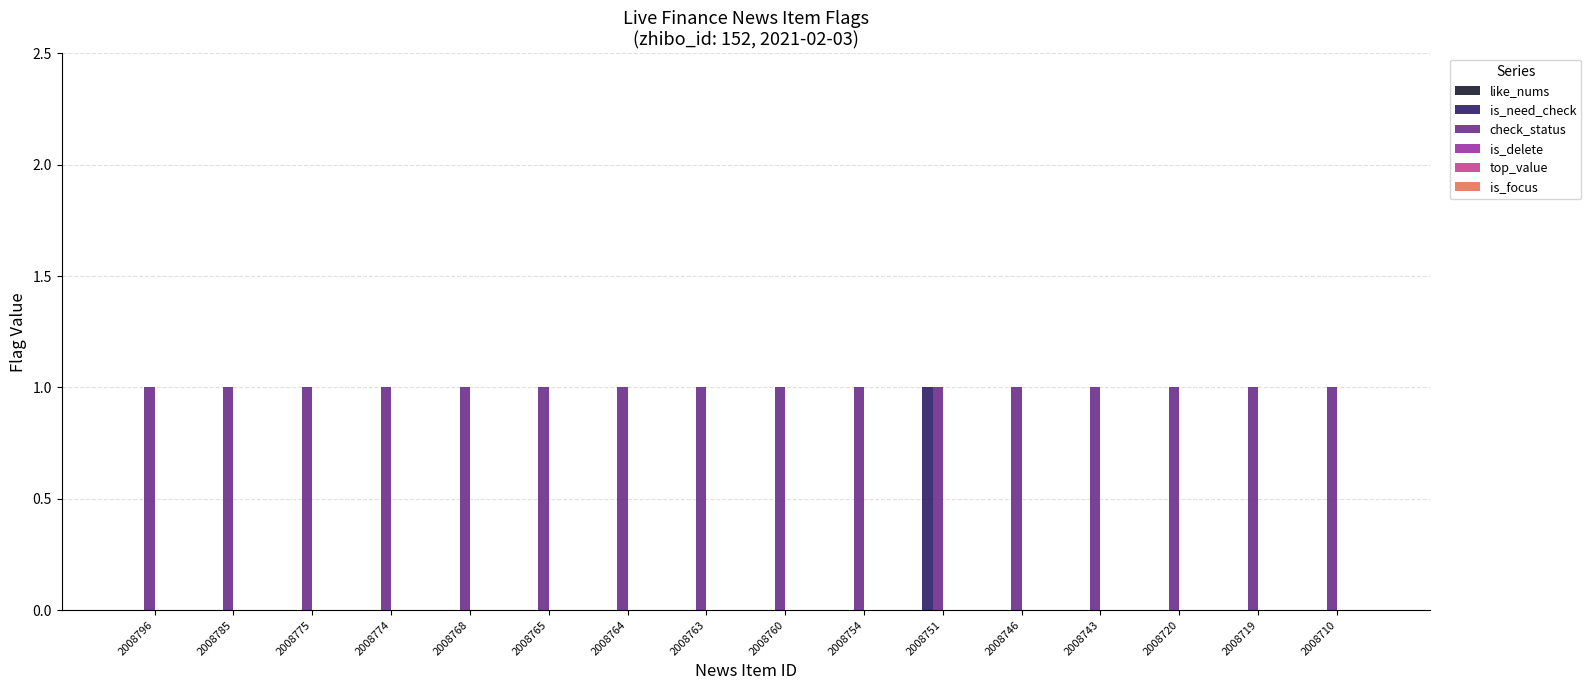

What is the sum of all check_status values?

16